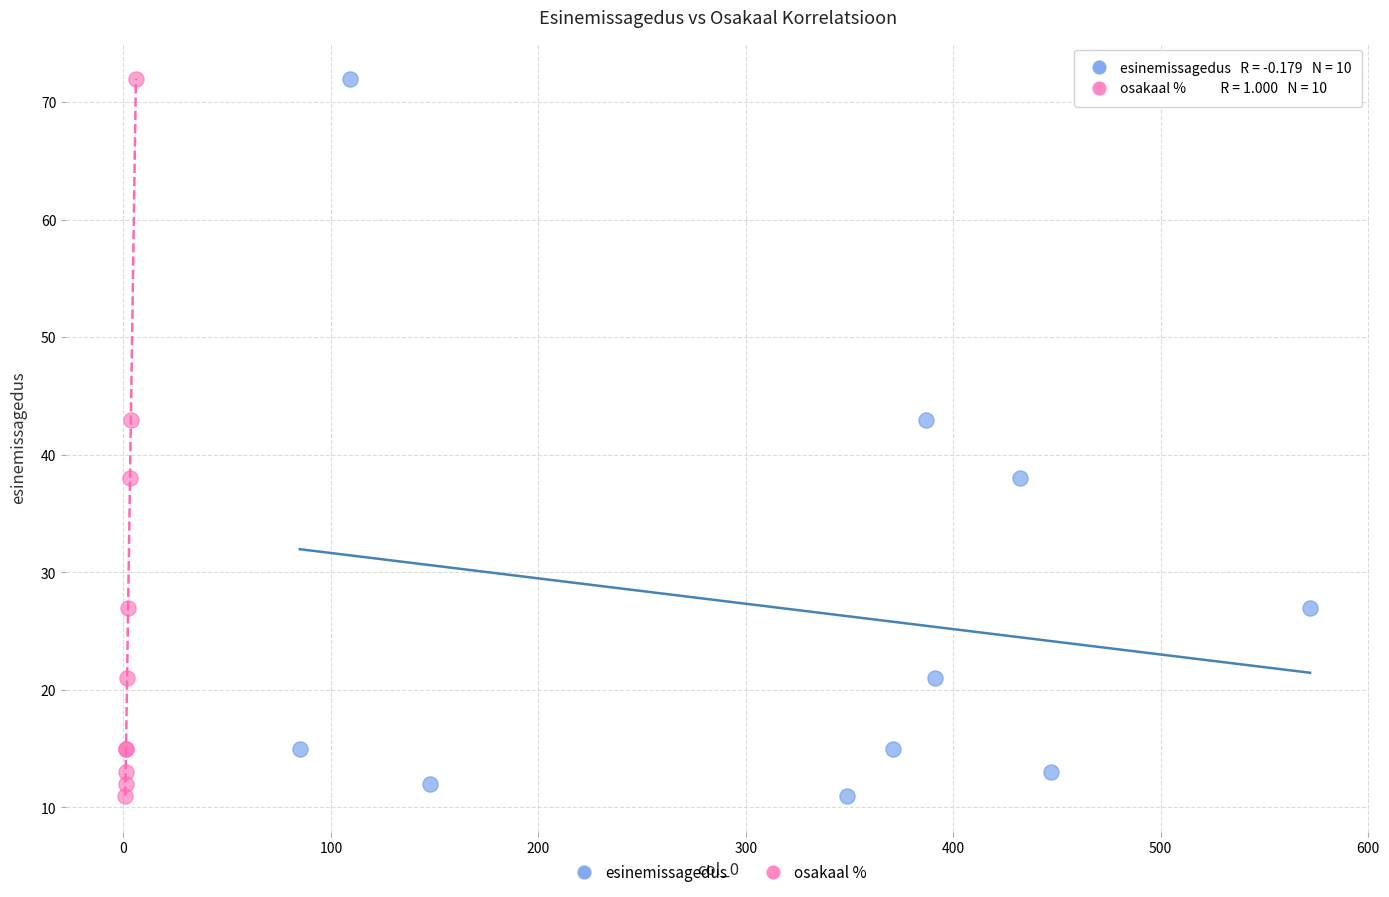

What are all the series names shown in the legend?

esinemissagedus, osakaal %